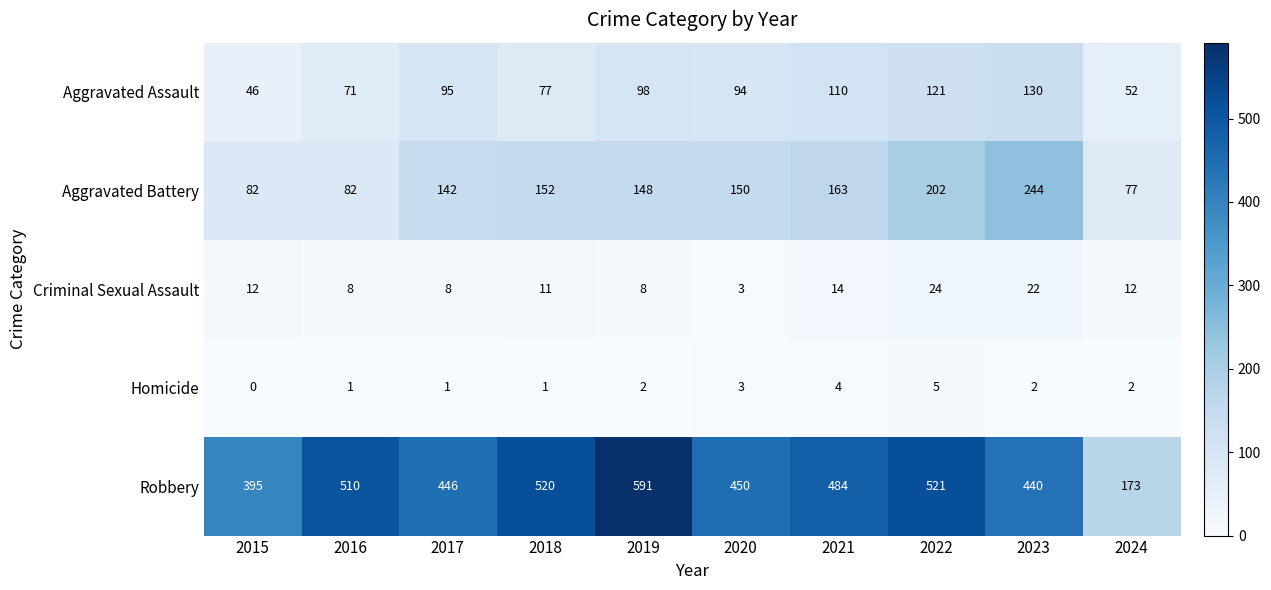

How many series are shown in this chart?

5